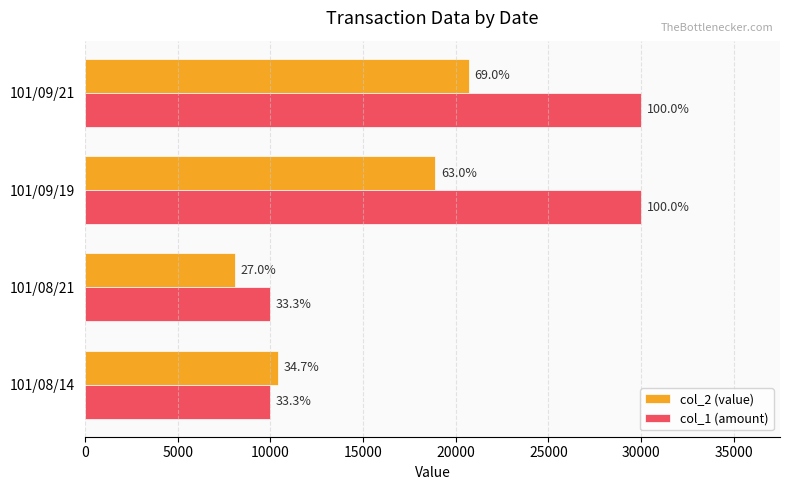

Which series has the largest total across all categories?

col_1 (amount)